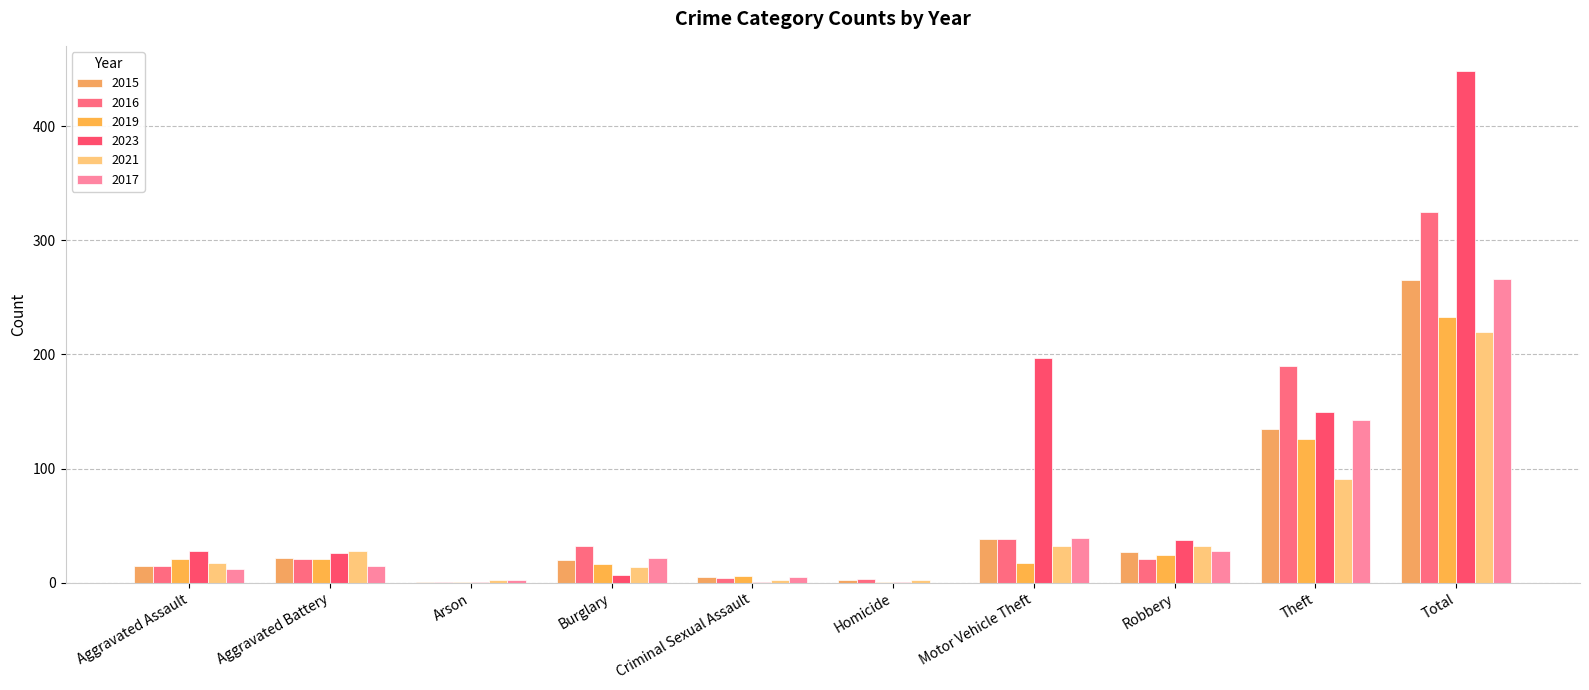

Rank the series at Aggravated Battery from highest to lowest value.

2021, 2023, 2015, 2016, 2019, 2017